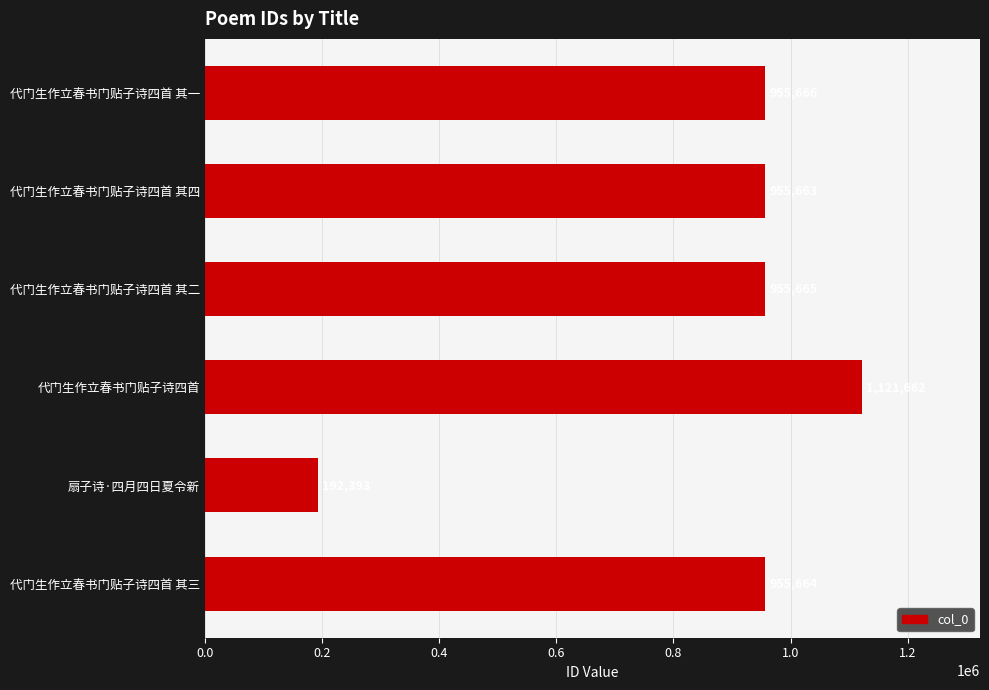

The chart shows a value of 1121662 at 代门生作立春书门贴子诗四首. True or false?

True